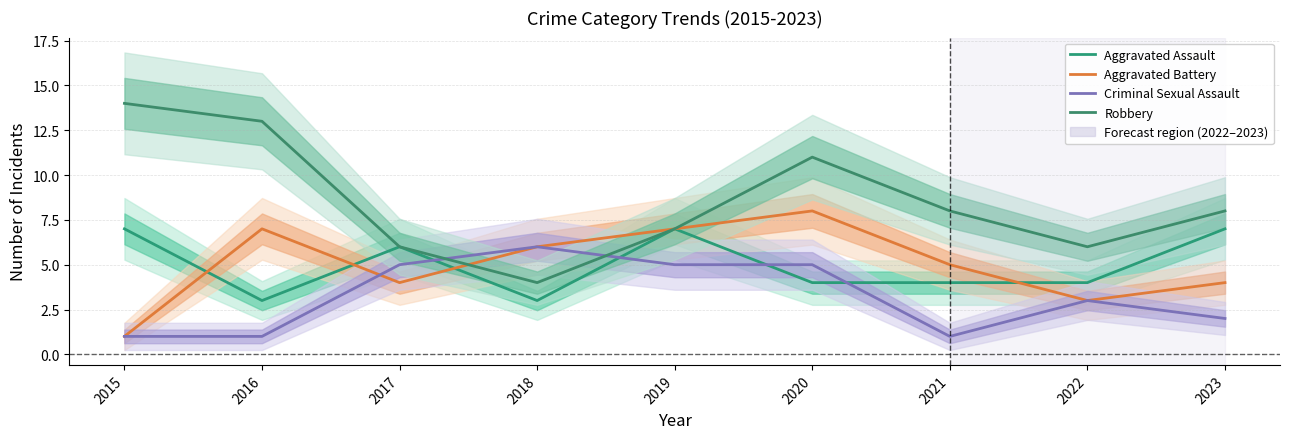

The value of Criminal Sexual Assault at 2016 is 1. True or false?

True